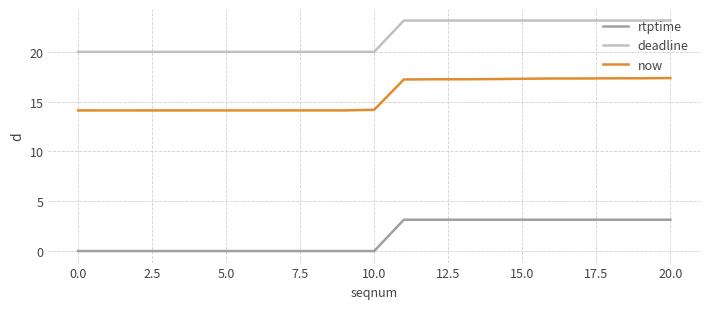

True or false: now and rtptime cross at least once.

False